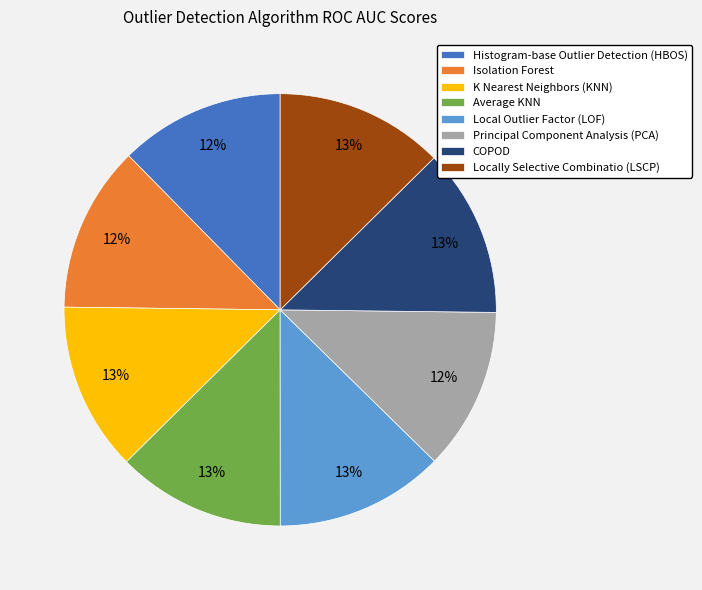

What percentage is the Locally Selective Combinatio (LSCP) slice, to the nearest percent?

13%